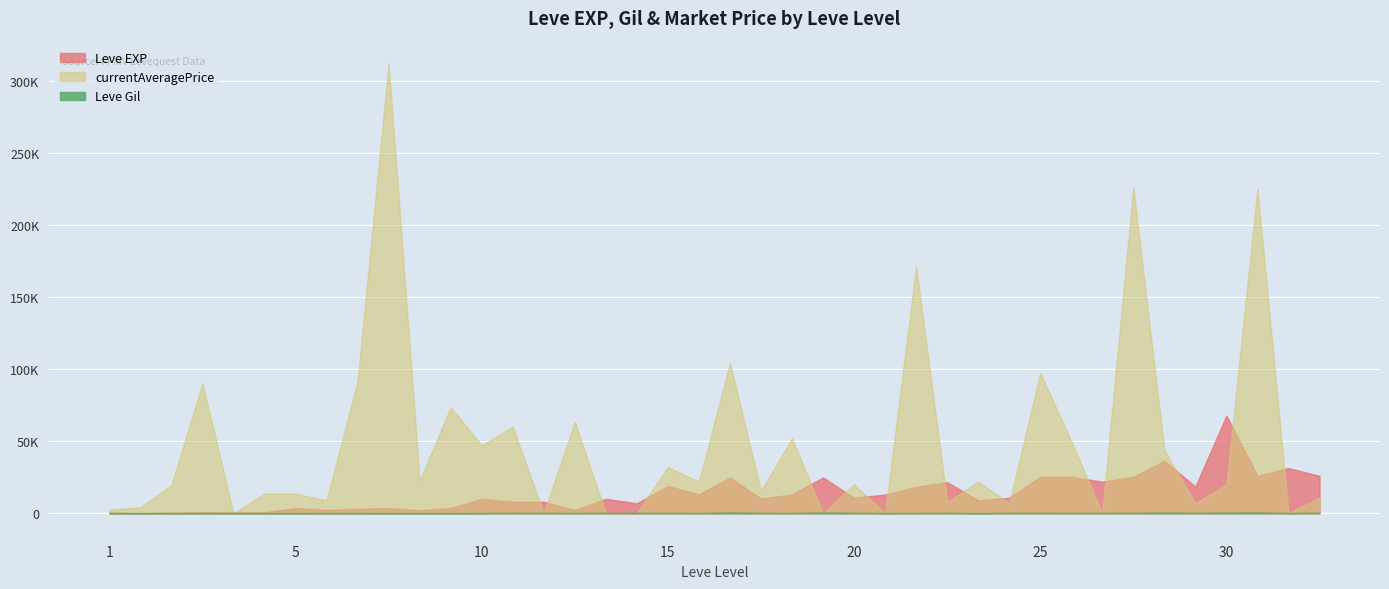

What is the sum of all currentAveragePrice values?

1956112